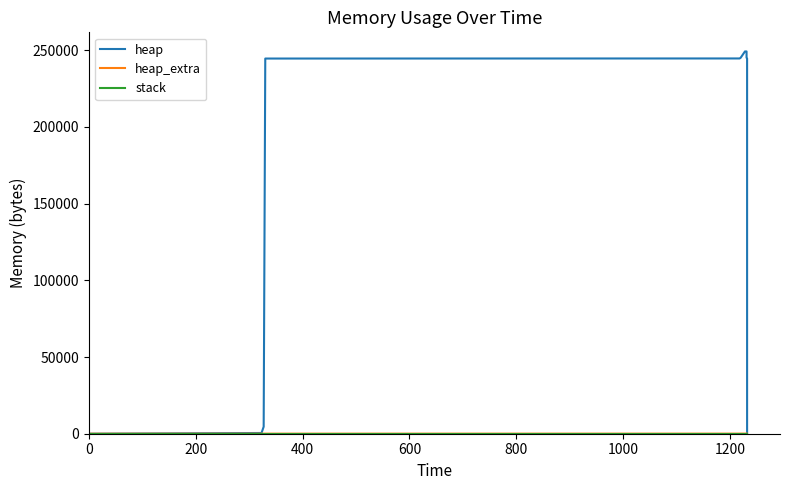

The value of stack at 800 is 0. True or false?

True